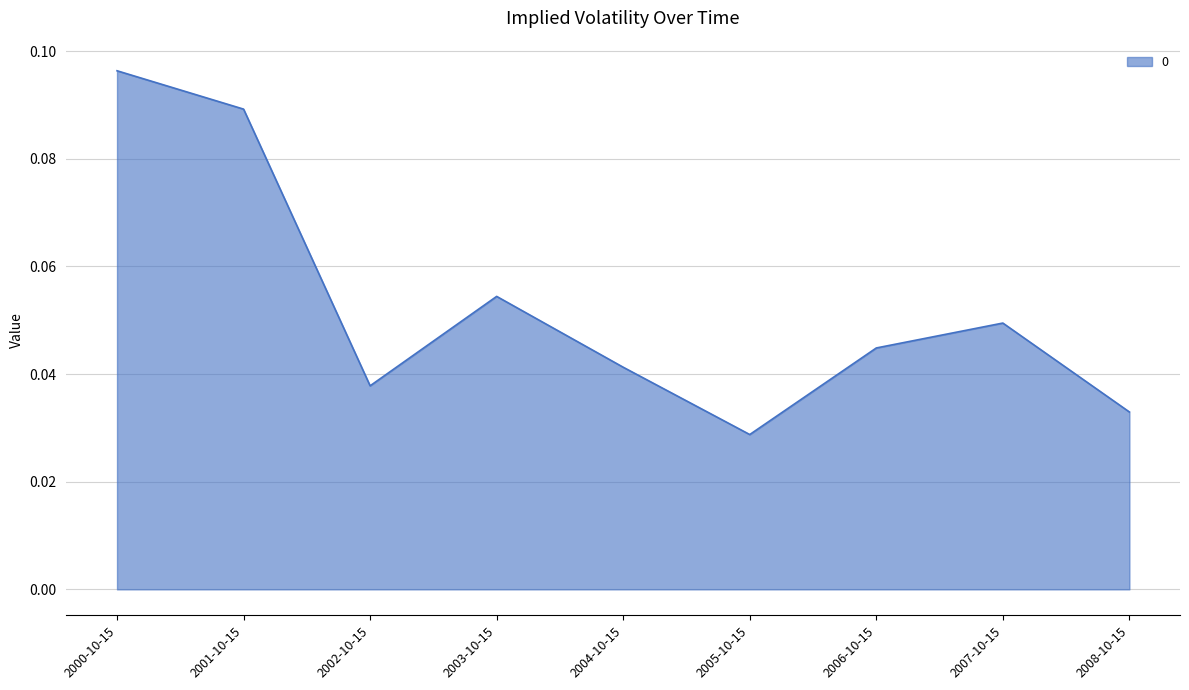

How many lines are shown in the chart?

1